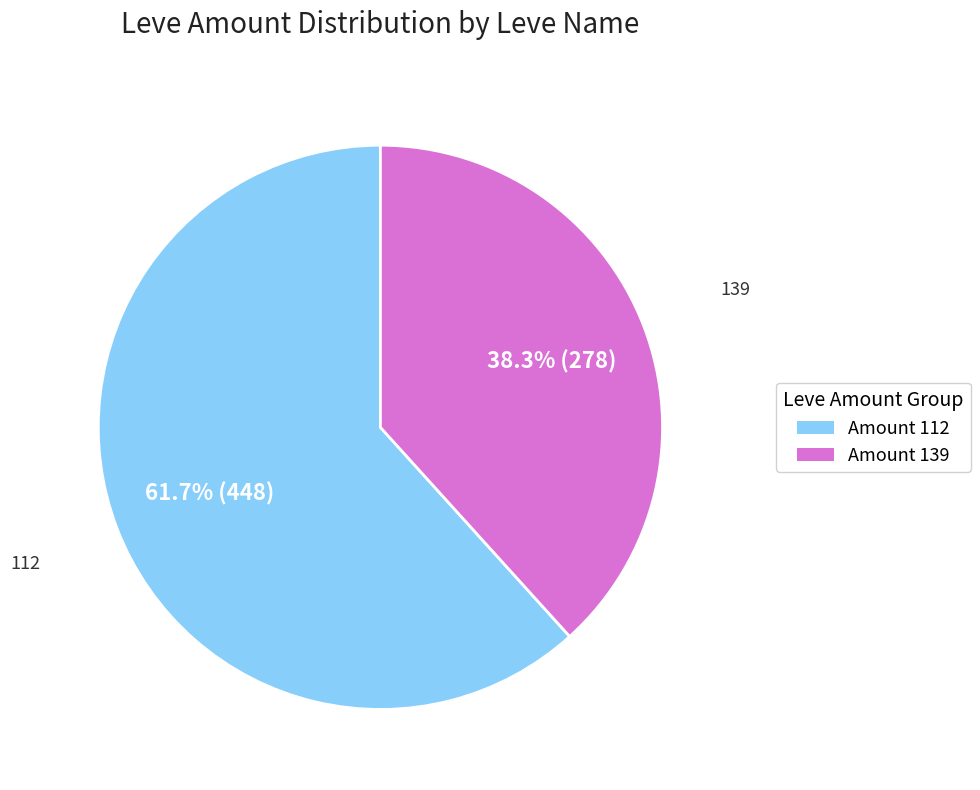

Is there any slice that represents more than half of the pie?

Yes